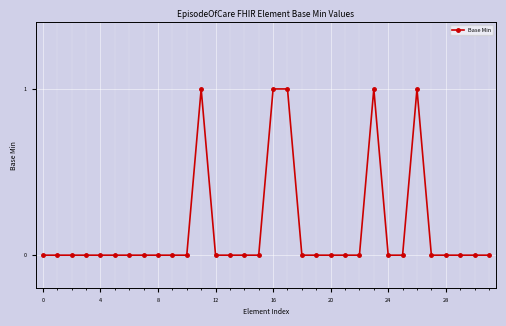

What is the sum of all values?

5